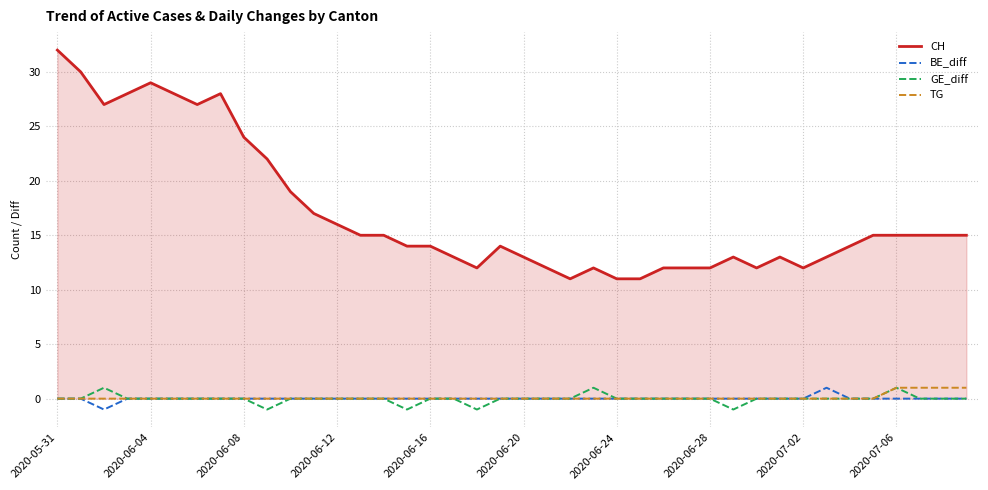

True or false: CH and BE_diff cross at least once.

False